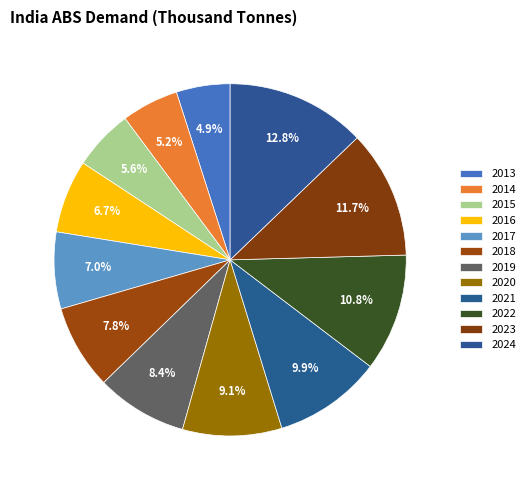

Is 2023 the majority of the pie?

No